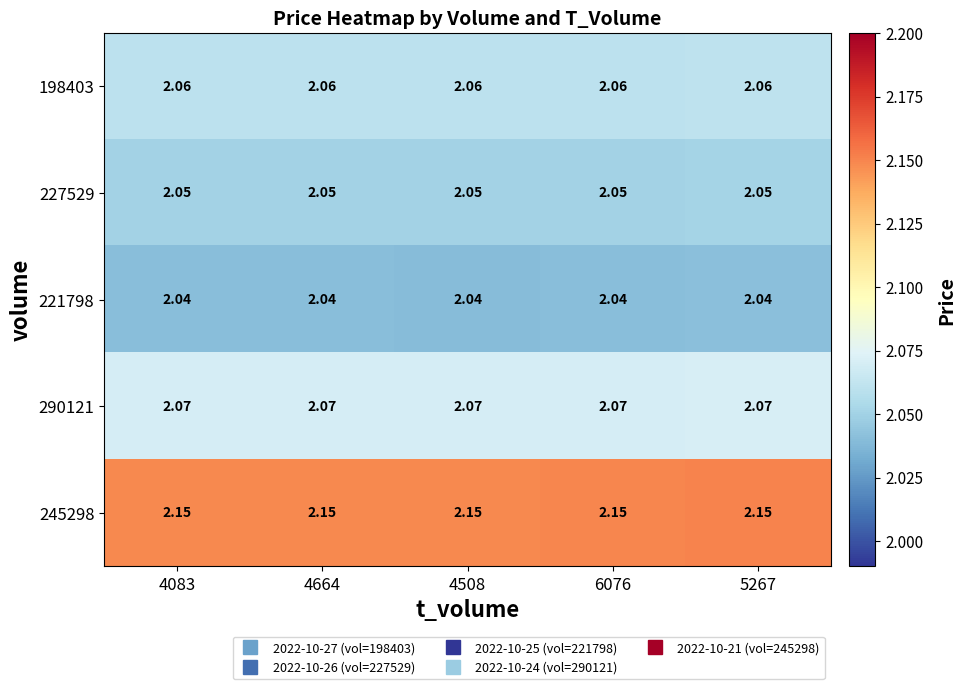

Is the value of 245298 at 4508 greater than the value of 221798 at 6076?

Yes